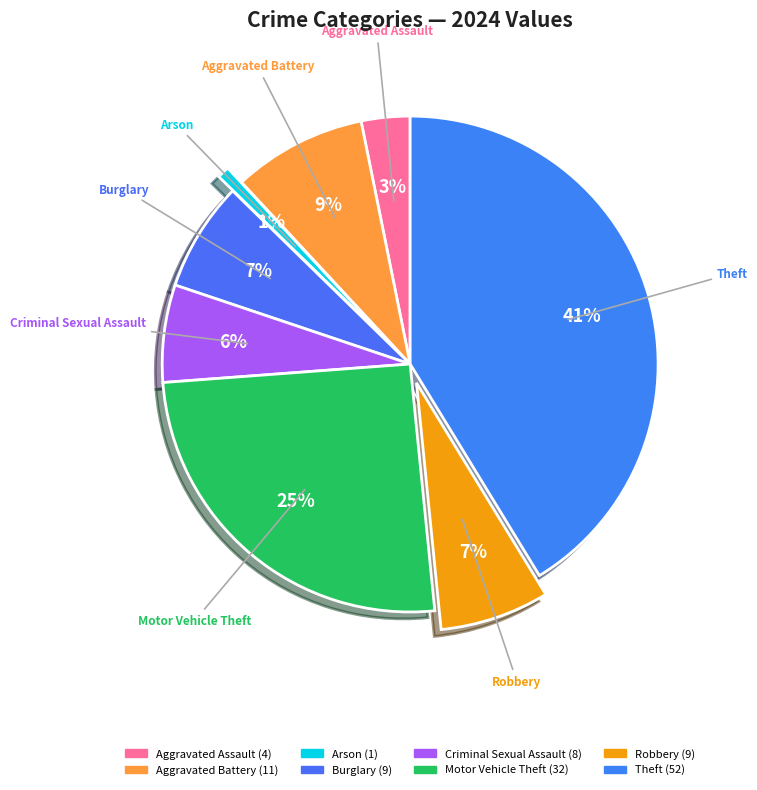

Is it true that Motor Vehicle Theft is 25% of the pie?

True